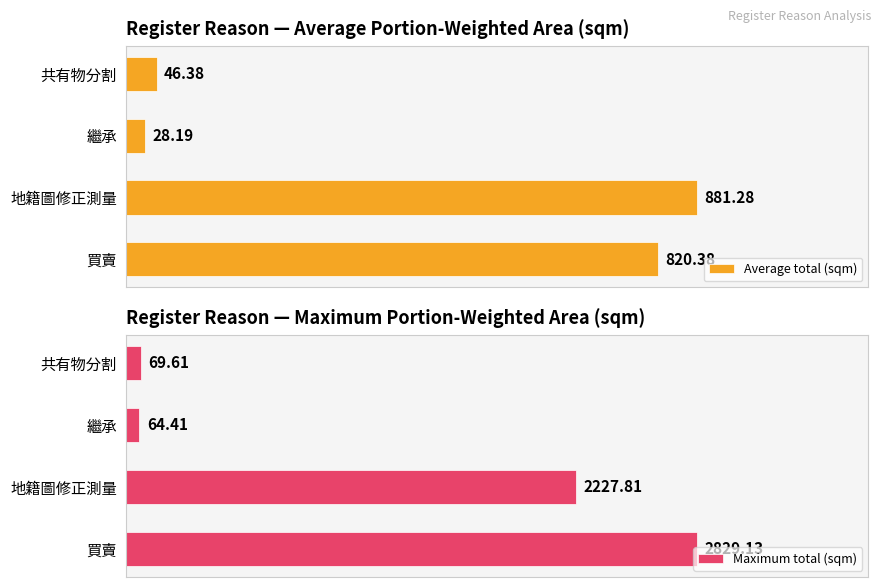

Are the bars horizontal?

Yes